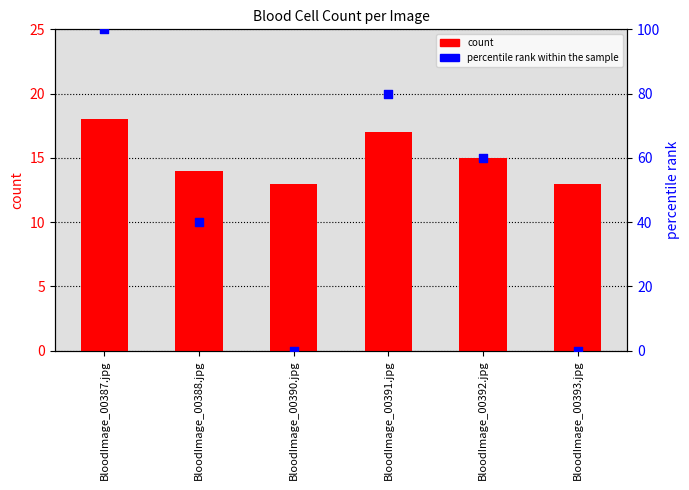

What is the total value across all series at BloodImage_00390.jpg?

13